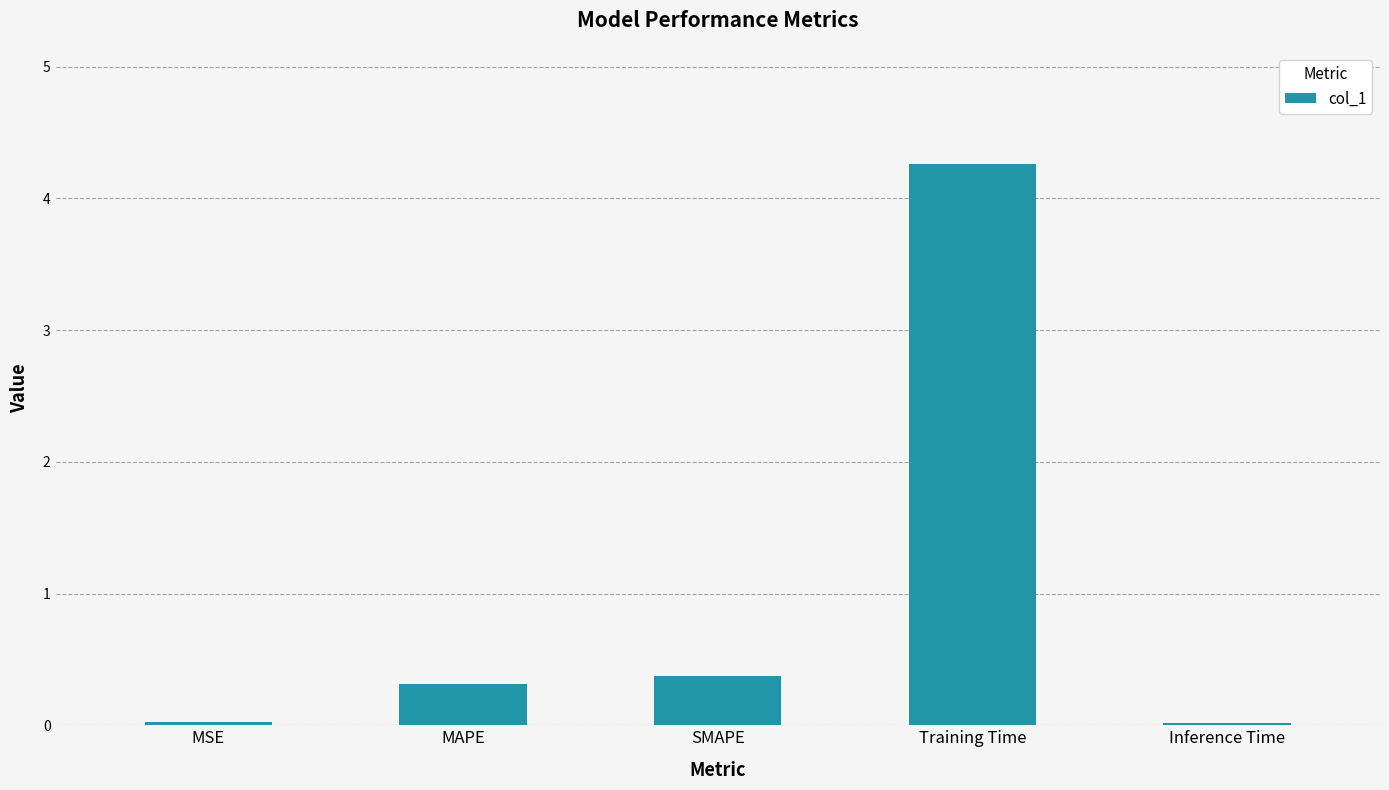

At which category does the chart reach its peak across all series?

Training Time